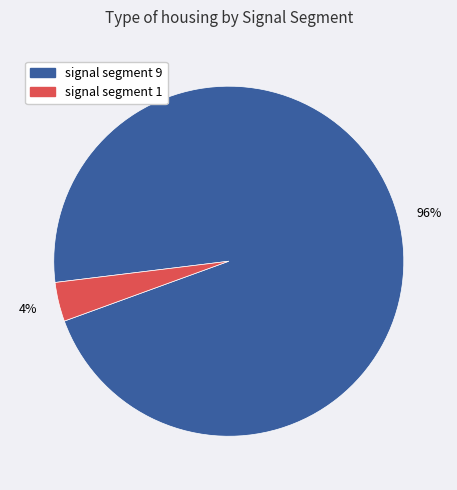

Rank the categories by value from highest to lowest.

signal segment 9, signal segment 1